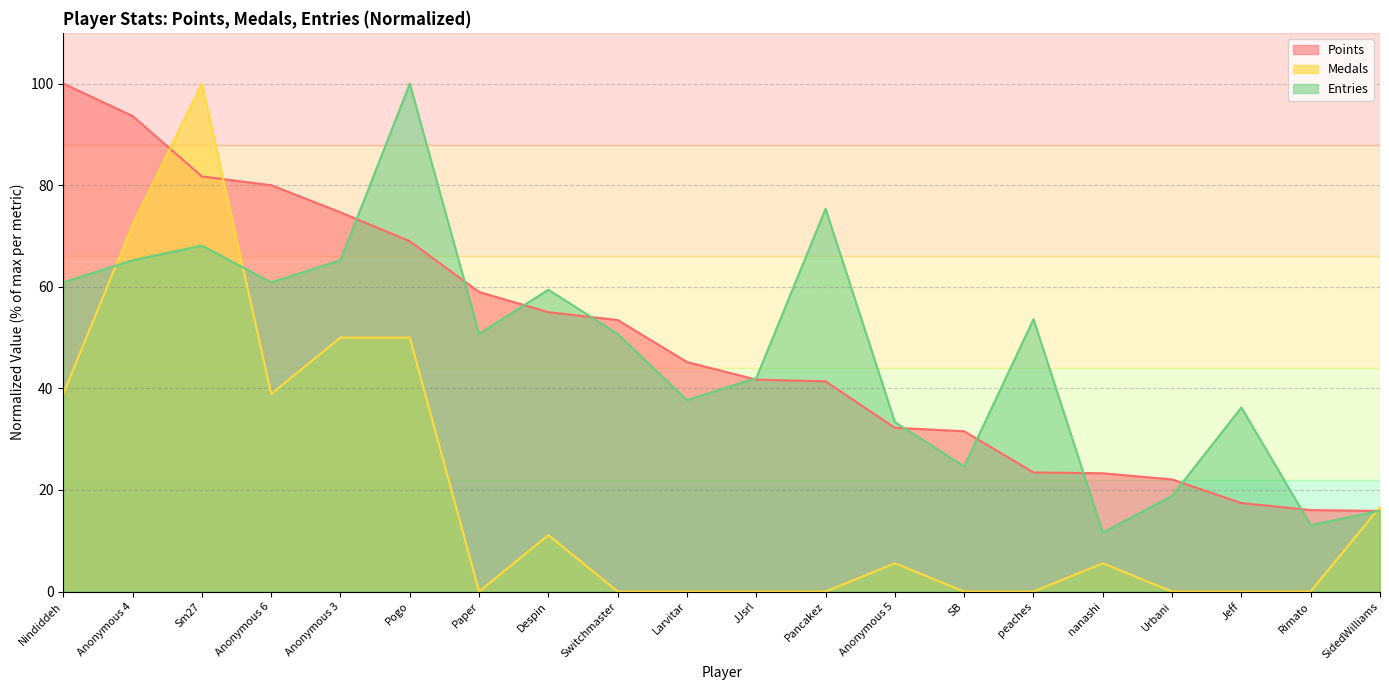

Which category has the lowest value across all series?

Paper